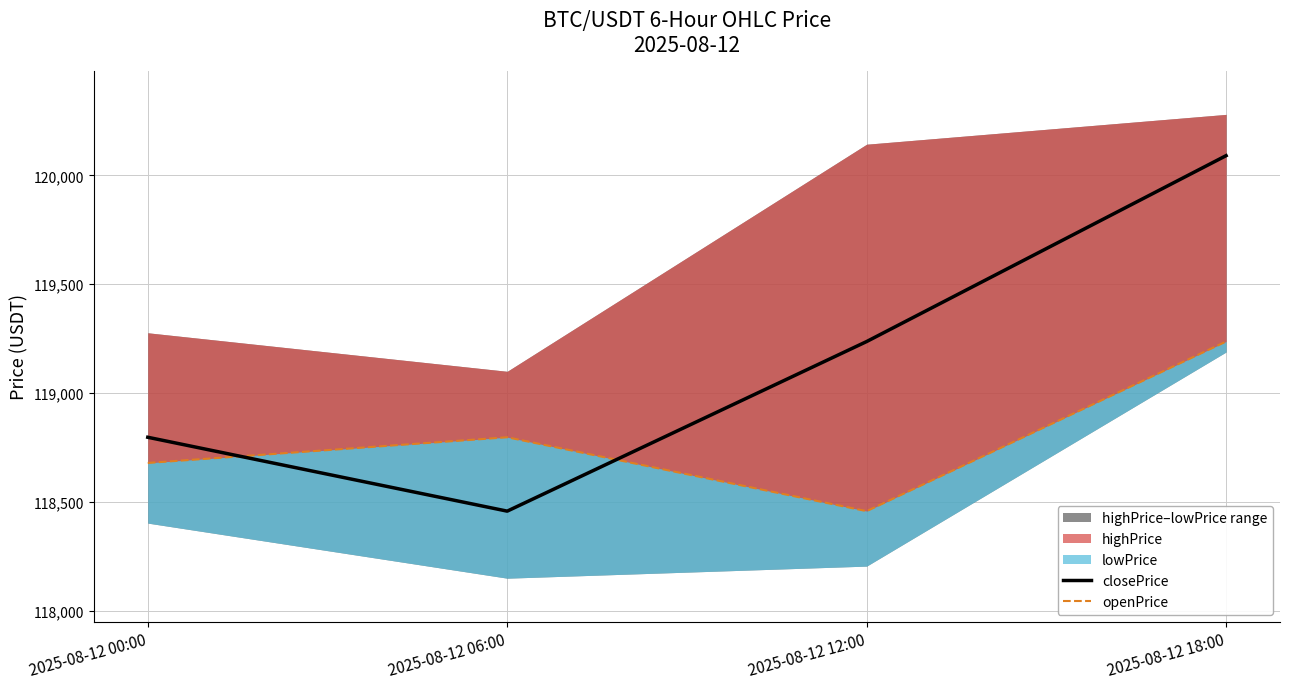

How many categories are shown in the chart?

4